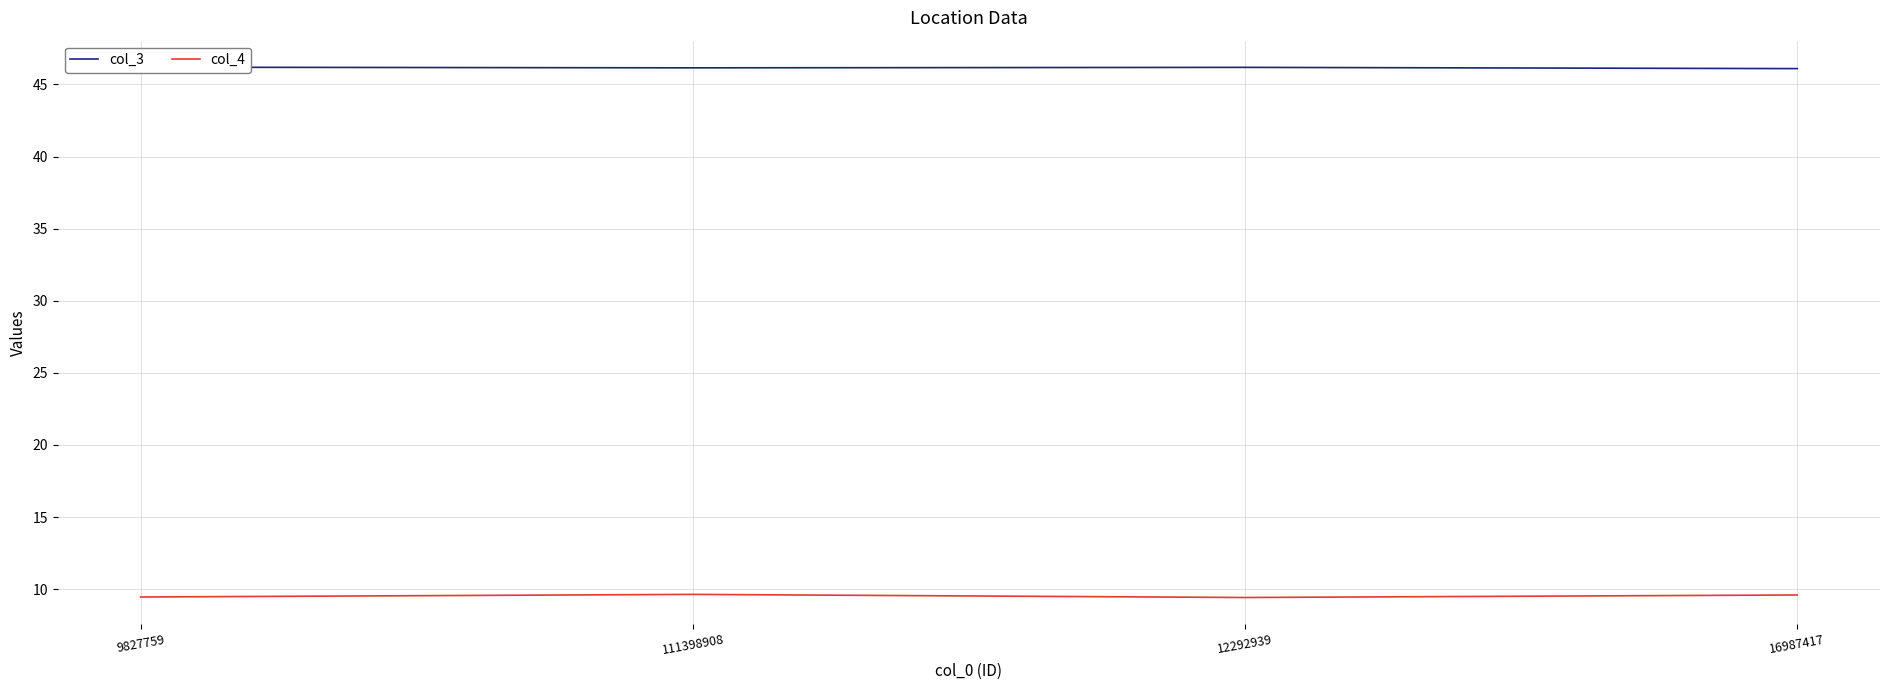

What is the spread (max minus min) of values at 12292939?

36.8